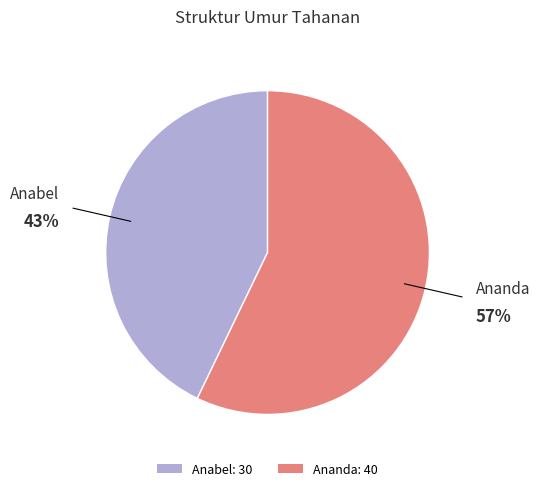

Which slice represents more than half of the pie?

Ananda: 40